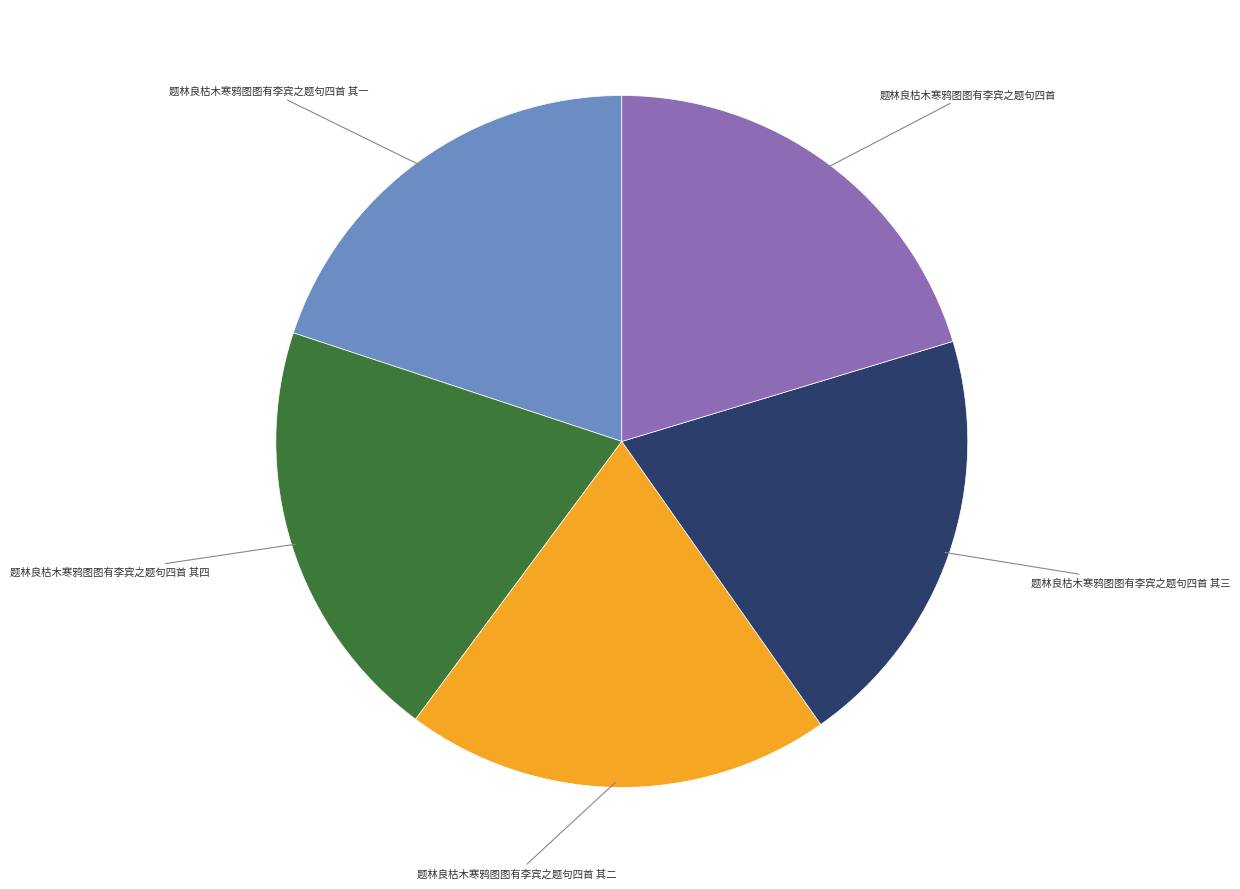

Do 题林良枯木寒鸦图图有李宾之题句四首 其四 and 题林良枯木寒鸦图图有李宾之题句四首 其一 together represent more than half of the pie?

No